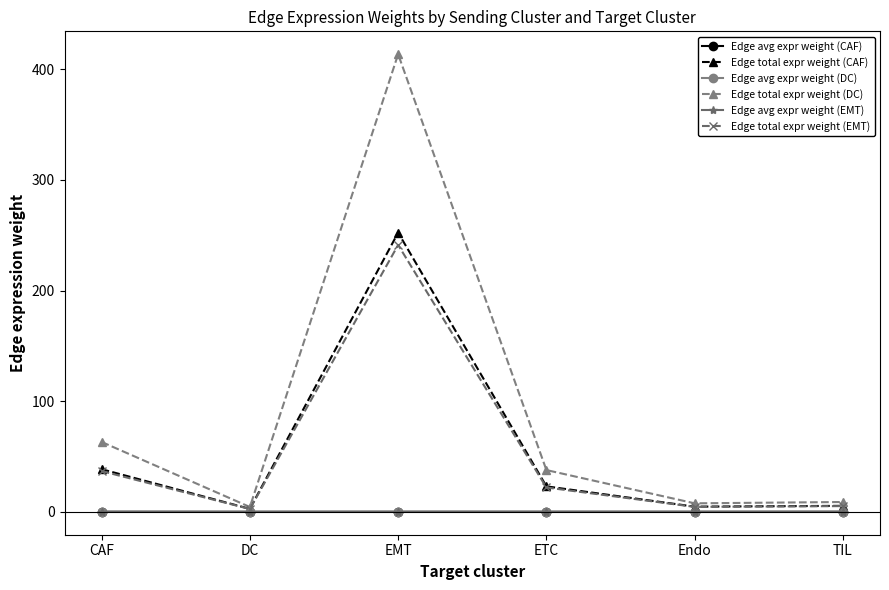

At which label does Edge total expr weight (EMT) reach its peak?

EMT